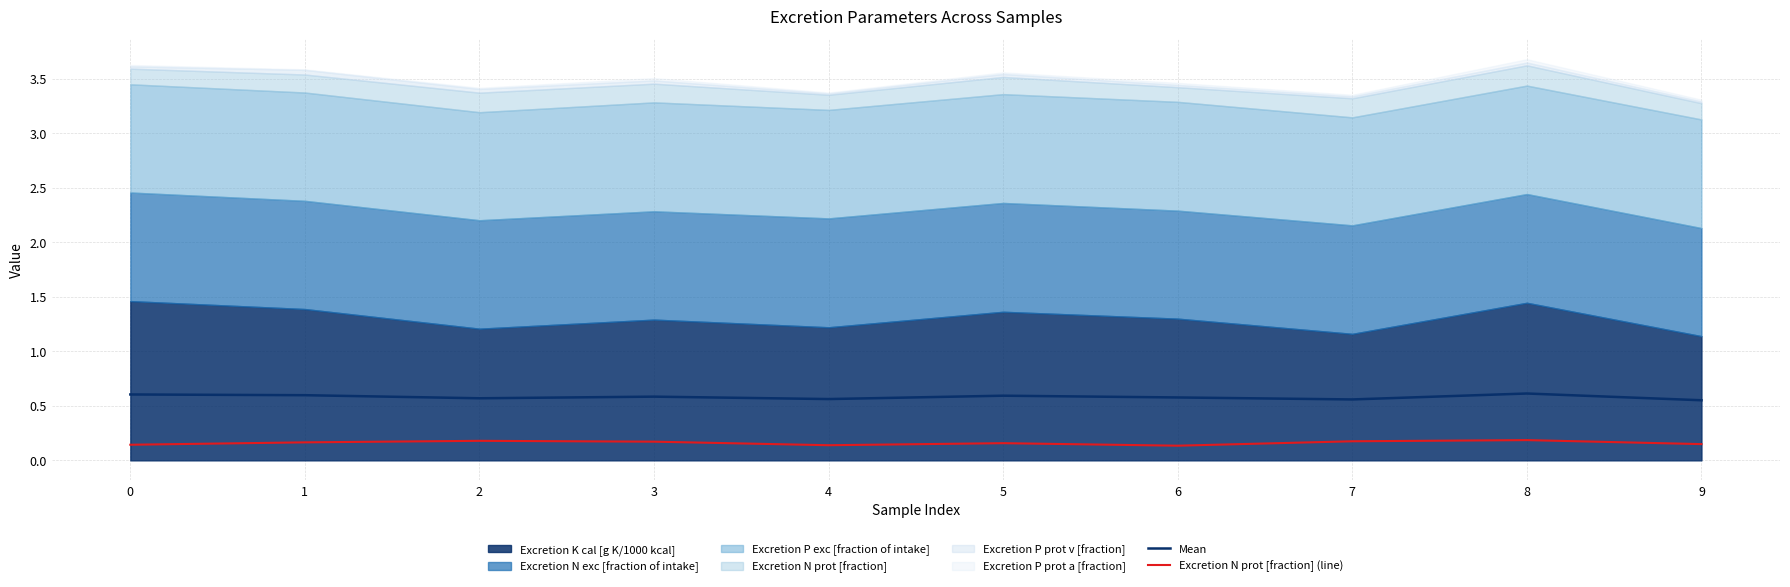

Count the Excretion N prot [fraction] (line) values in the range 0 to 1.

10